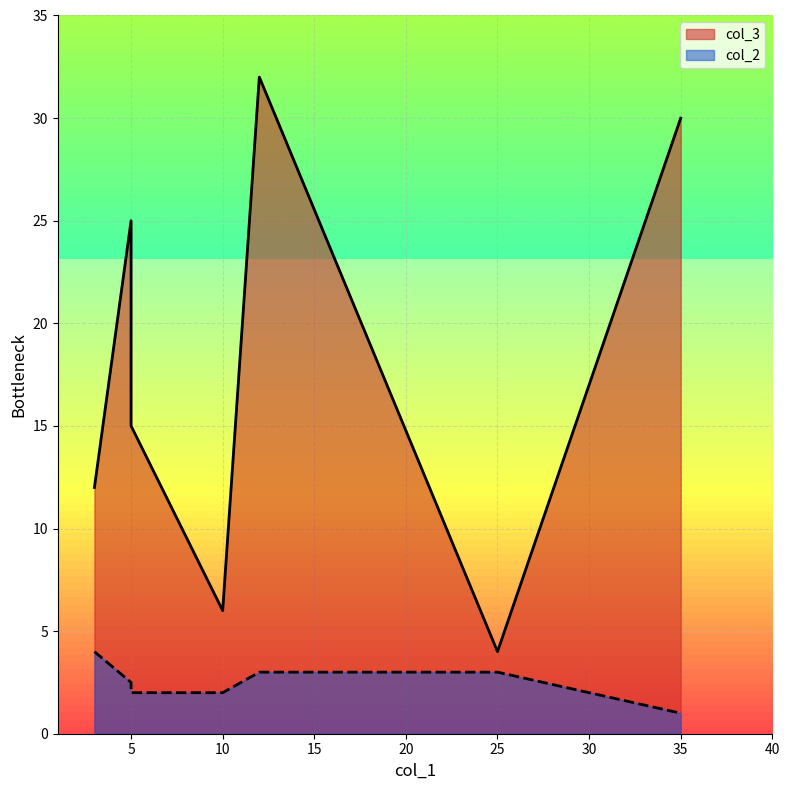

At how many categories does at least one series exceed 12?

4